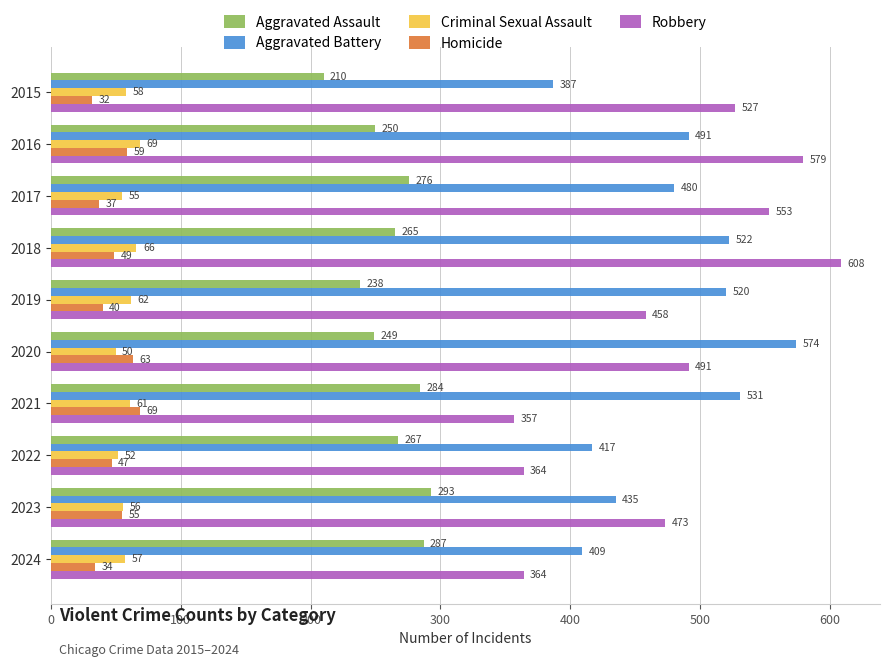

What is the minimum value shown in the chart?

32